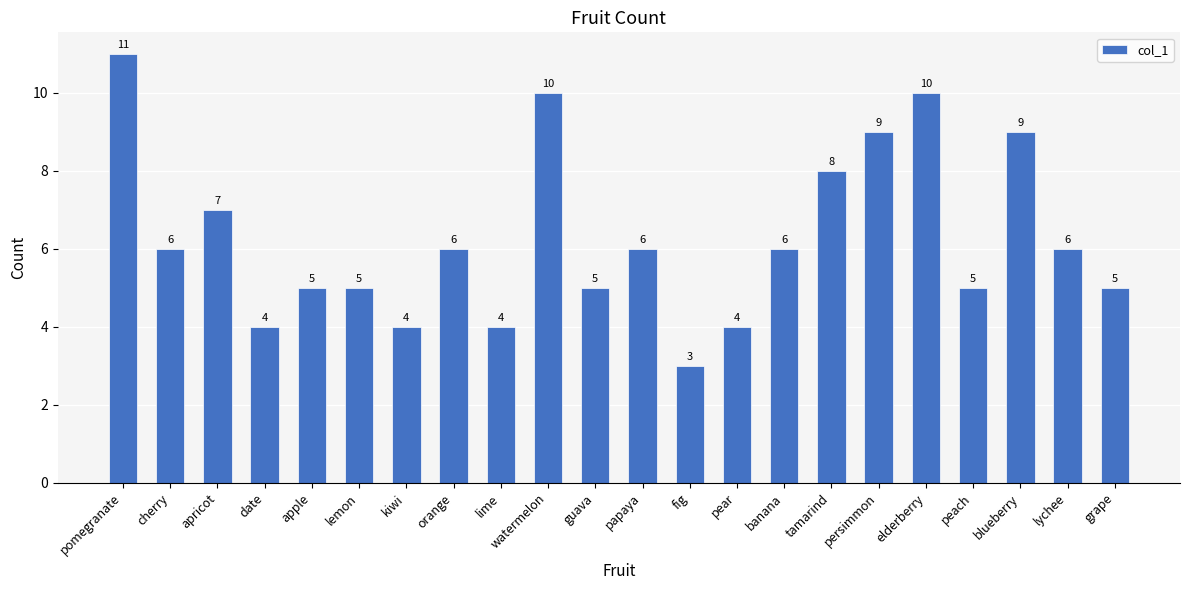

What is the label of the 18th bar from the right?

apple